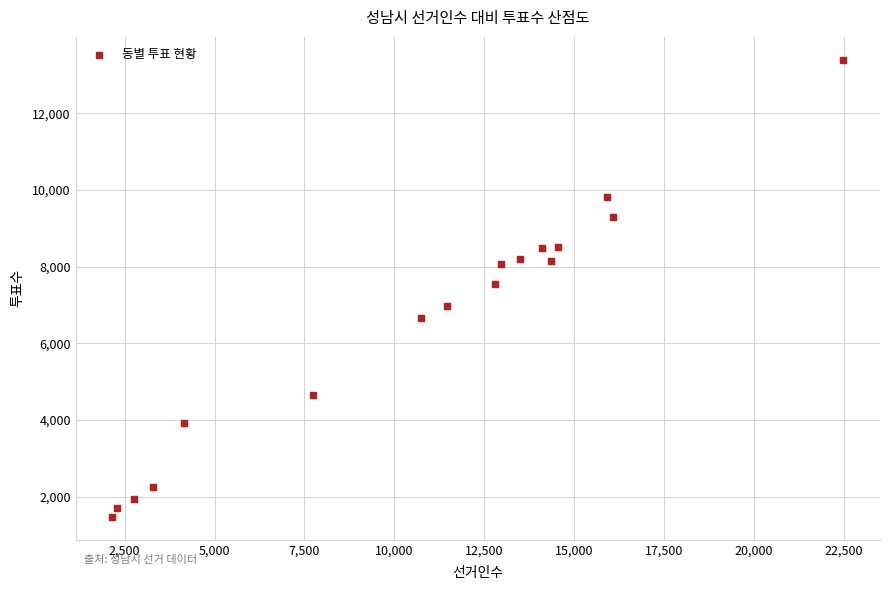

What is the range of Y values (max minus min)?

11927